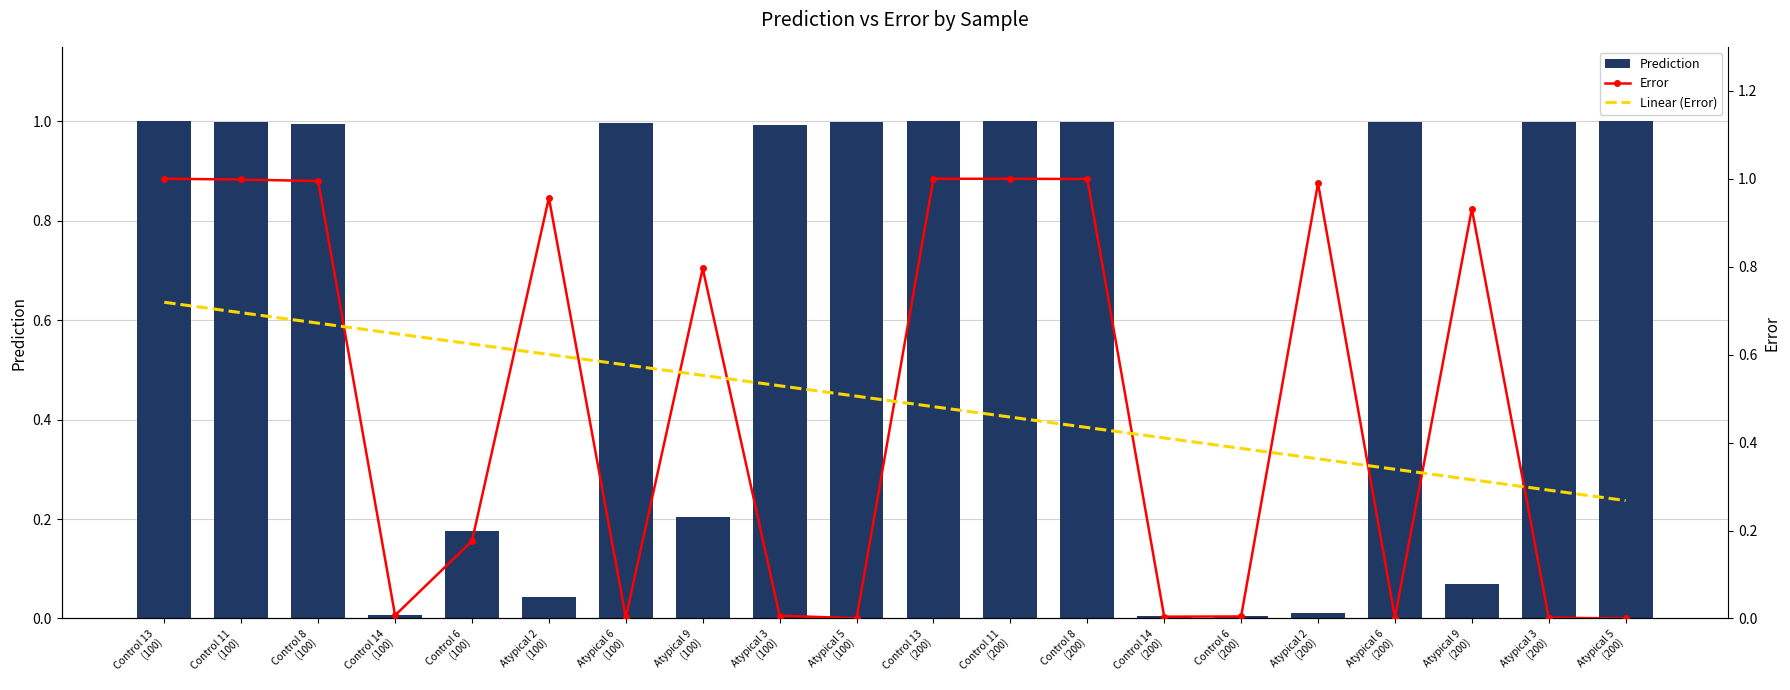

What is the sum of all Linear (Error) values?

9.9